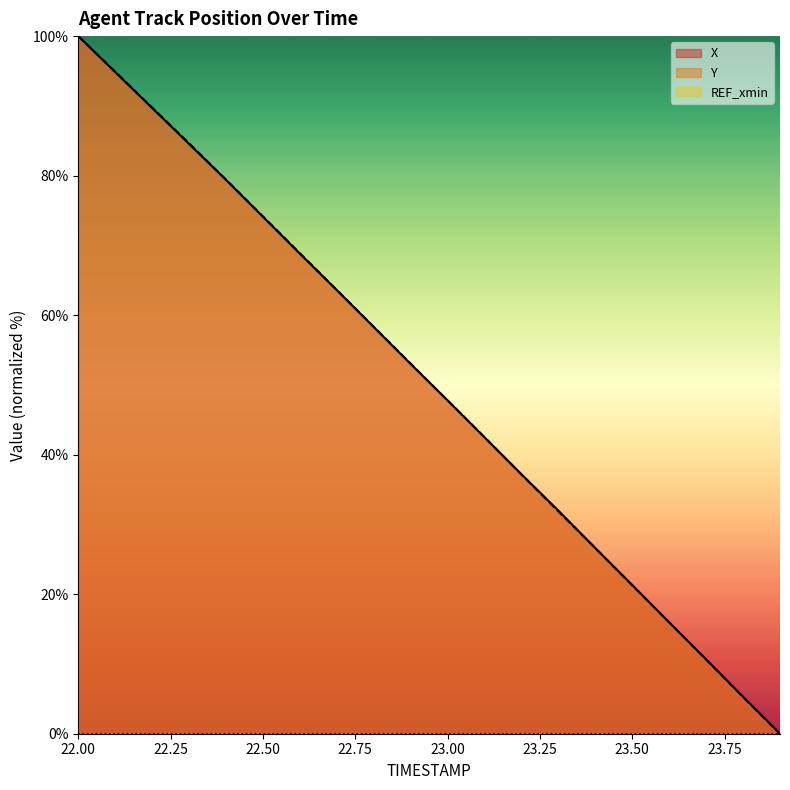

Does the chart display data point markers on the line(s)?

No